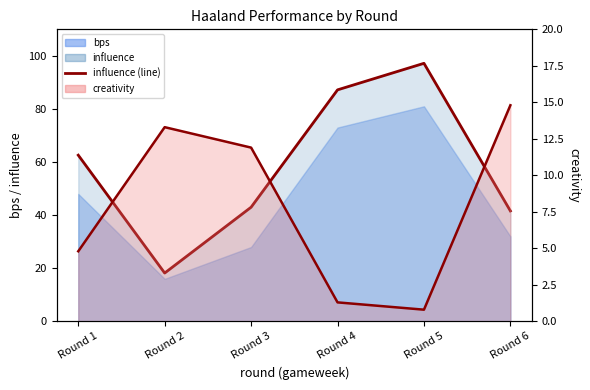

At which category does creativity (line) reach its first local peak?

Round 2